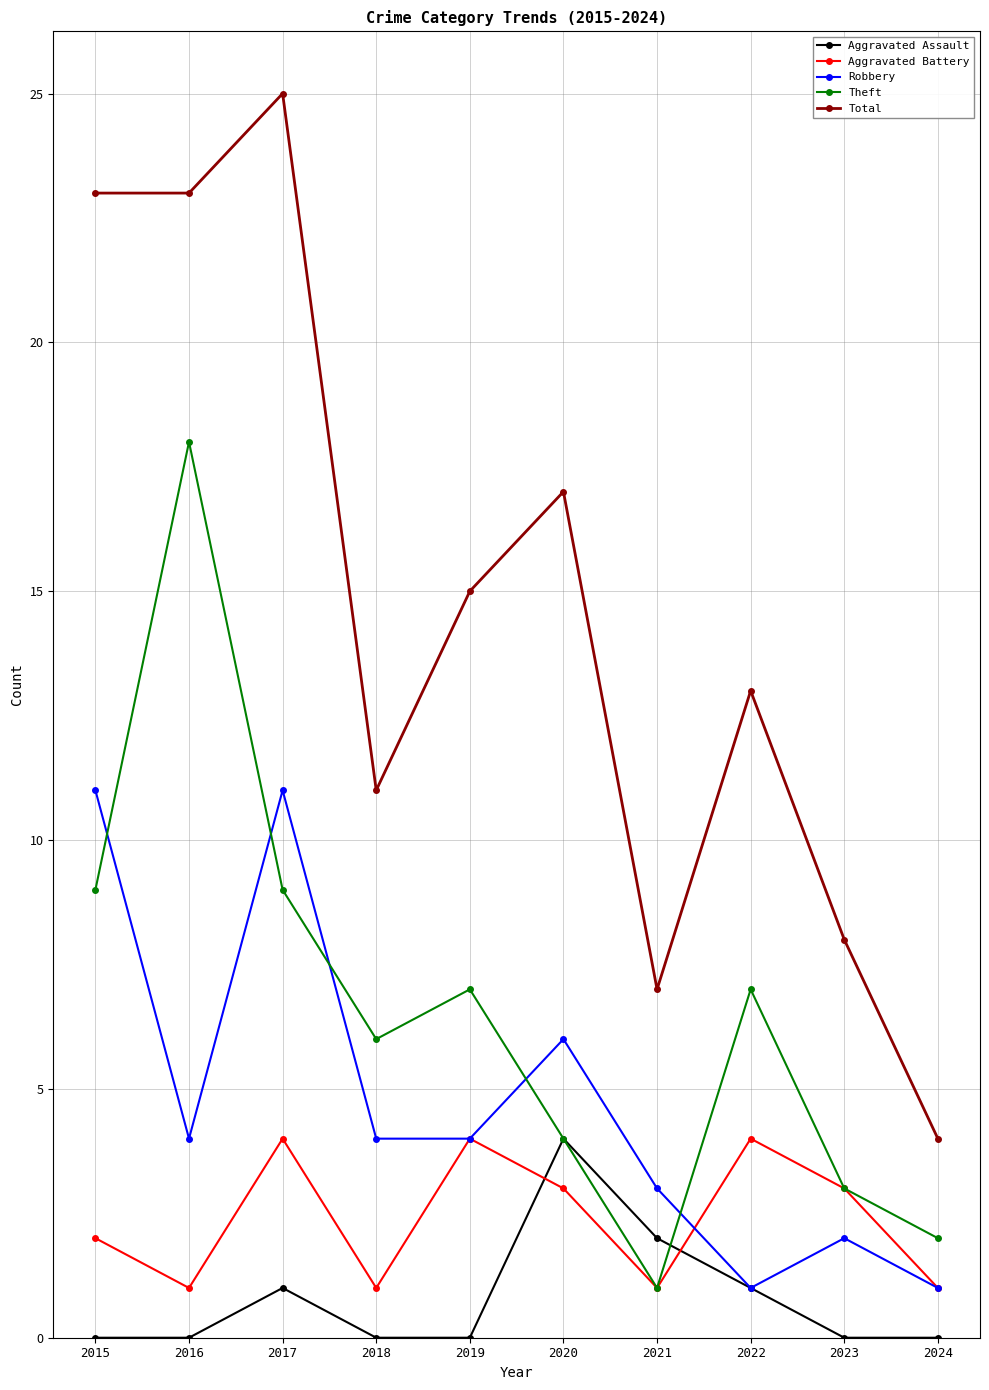

The value of Aggravated Assault at 2019 is 1. True or false?

False